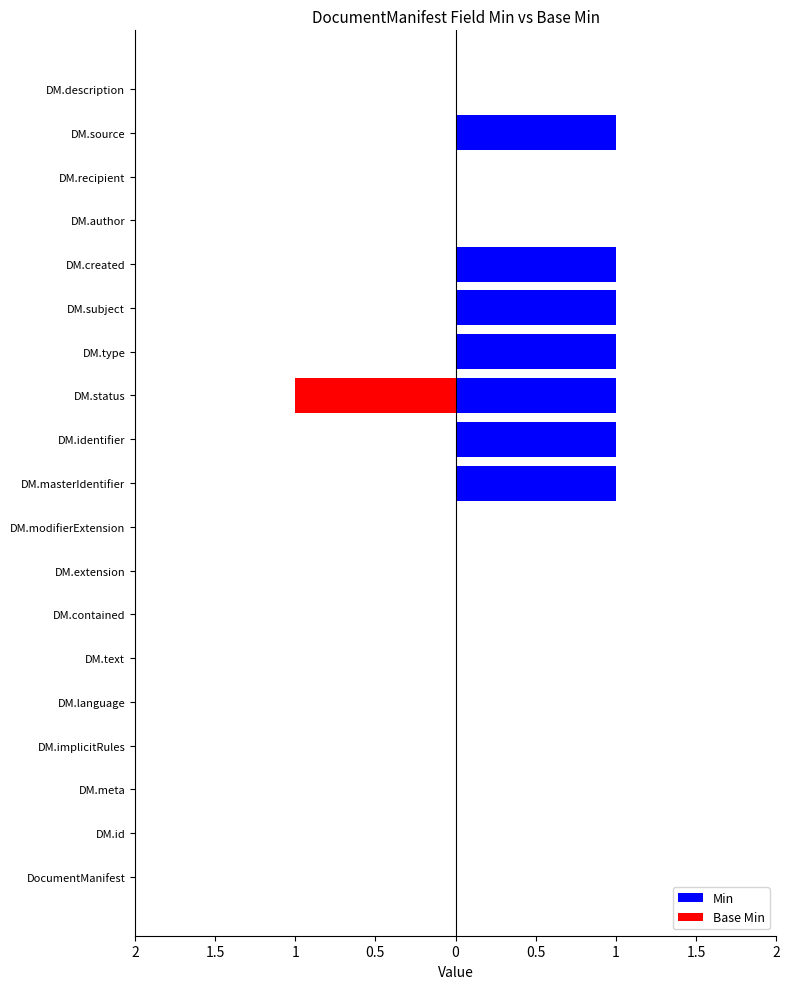

Rank the series by their maximum value, from highest to lowest.

Min, Base Min